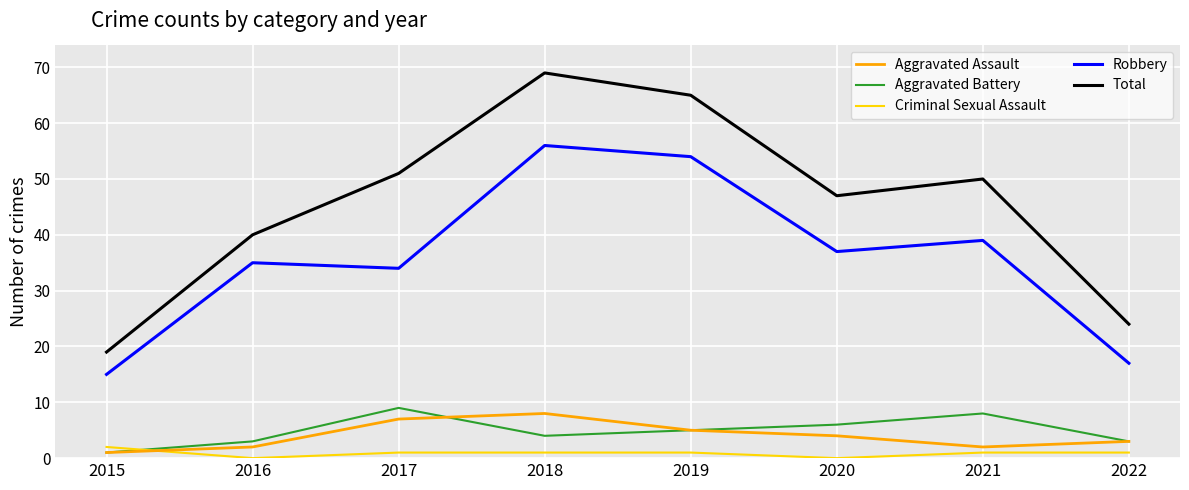

Reading right to left, list all the values displayed in this chart.

Aggravated Assault: 2022=3	2021=2	2020=4	2019=5	2018=8	2017=7	2016=2	2015=1
Aggravated Battery: 2022=3	2021=8	2020=6	2019=5	2018=4	2017=9	2016=3	2015=1
Criminal Sexual Assault: 2022=1	2021=1	2020=0	2019=1	2018=1	2017=1	2016=0	2015=2
Robbery: 2022=17	2021=39	2020=37	2019=54	2018=56	2017=34	2016=35	2015=15
Total: 2022=24	2021=50	2020=47	2019=65	2018=69	2017=51	2016=40	2015=19